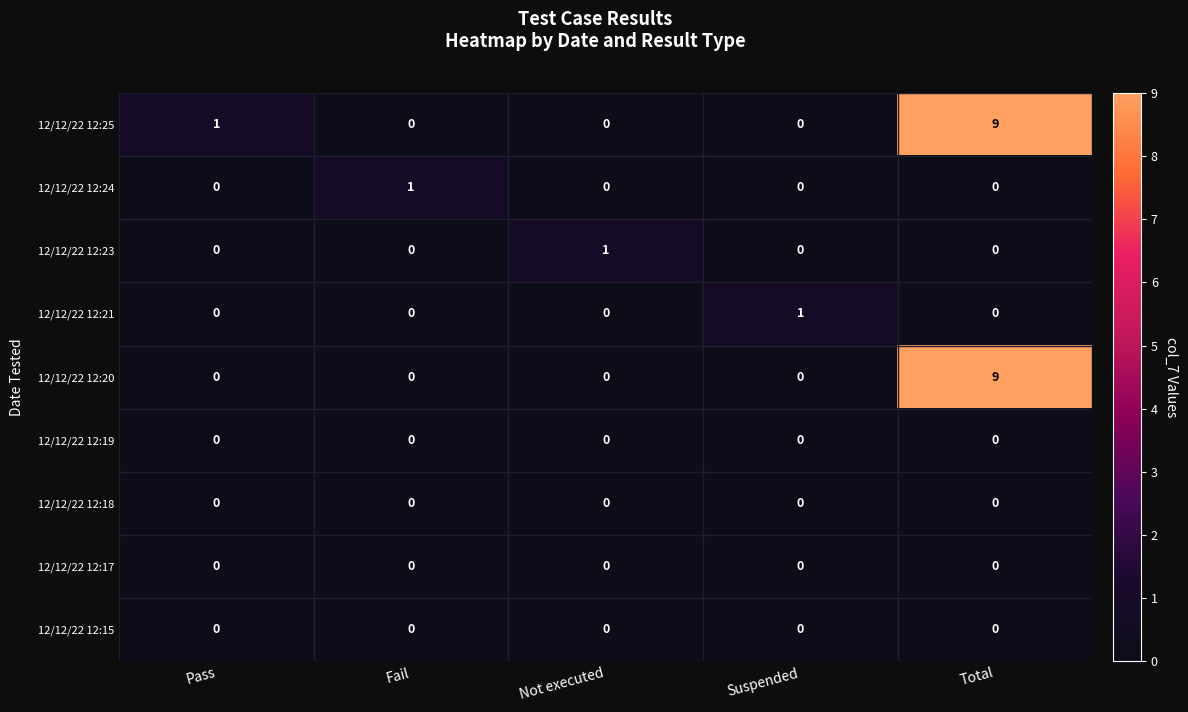

Which label corresponds to the largest value in the chart?

Total